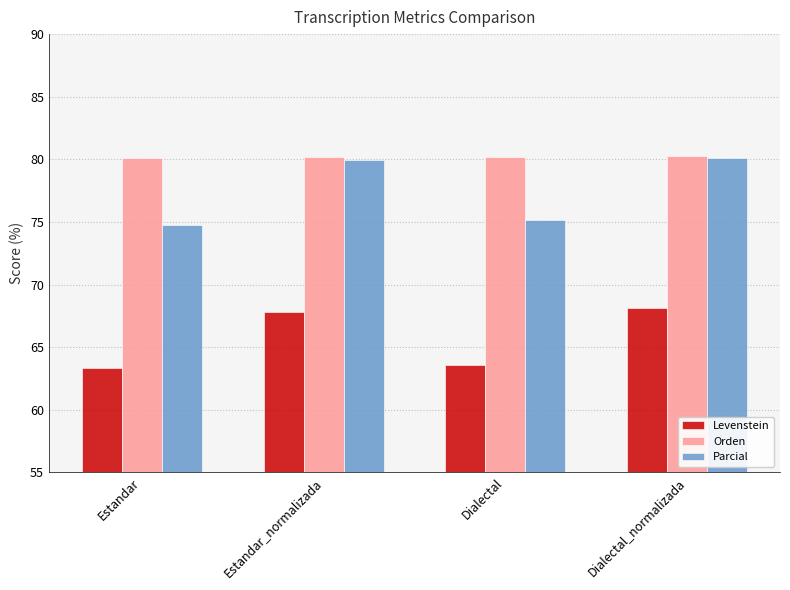

Is it true that Parcial equals 80.1 at Dialectal_normalizada?

True